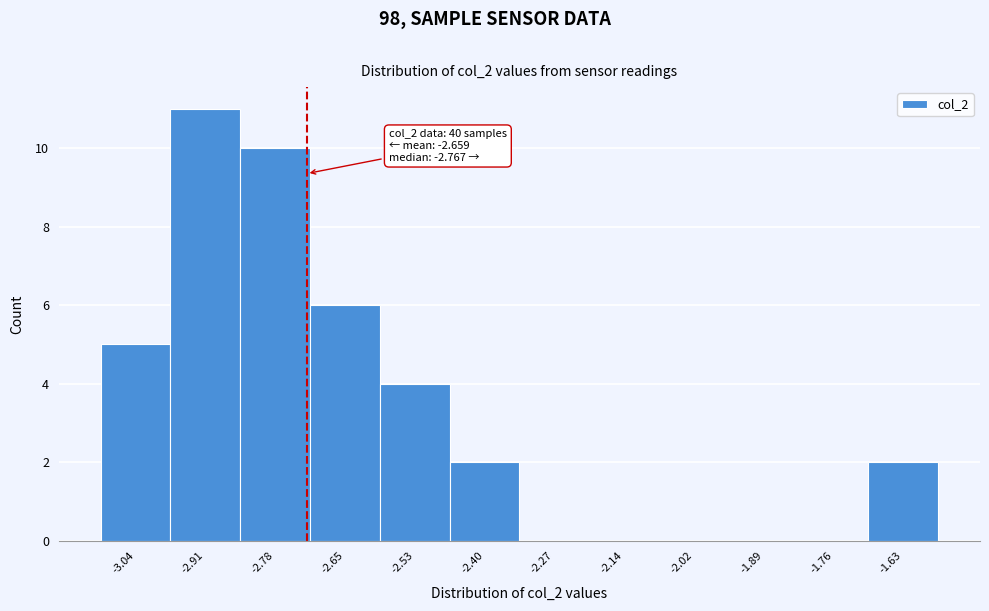

Reading right to left, list all the values displayed in this chart.

-1.63=2	-1.76=0	-1.89=0	-2.02=0	-2.14=0	-2.27=0	-2.40=2	-2.53=4	-2.65=6	-2.78=10	-2.91=11	-3.04=5